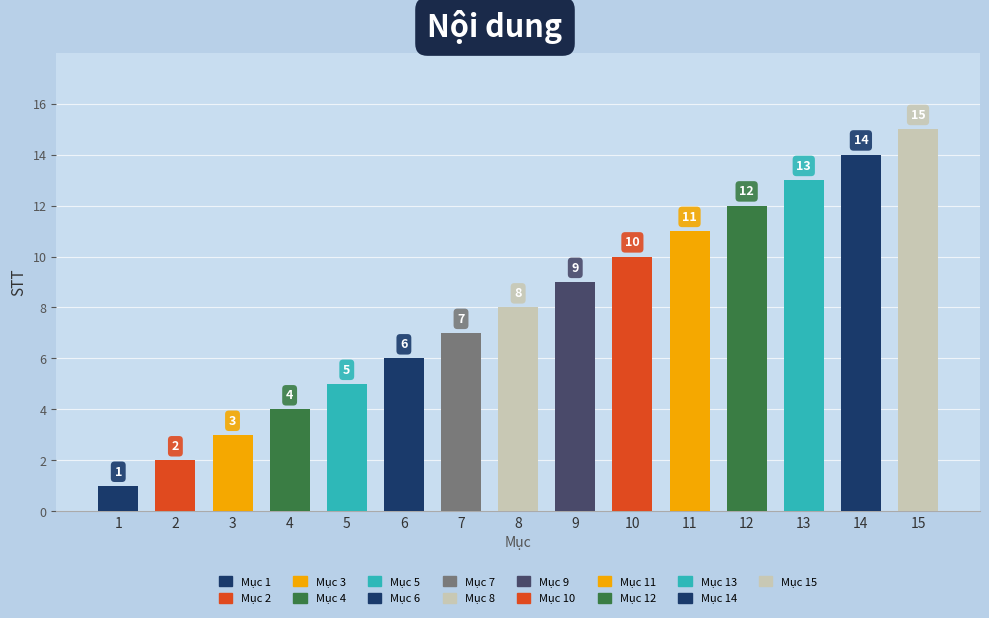

Which category has the highest value across all series?

15